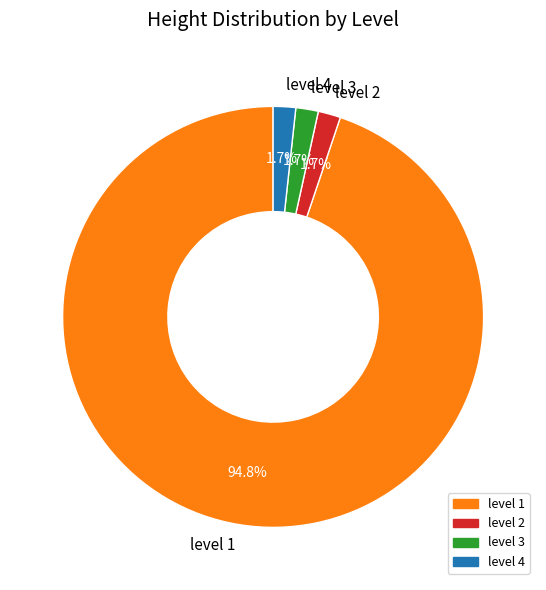

To the nearest percent, what portion does level 3 represent?

2%